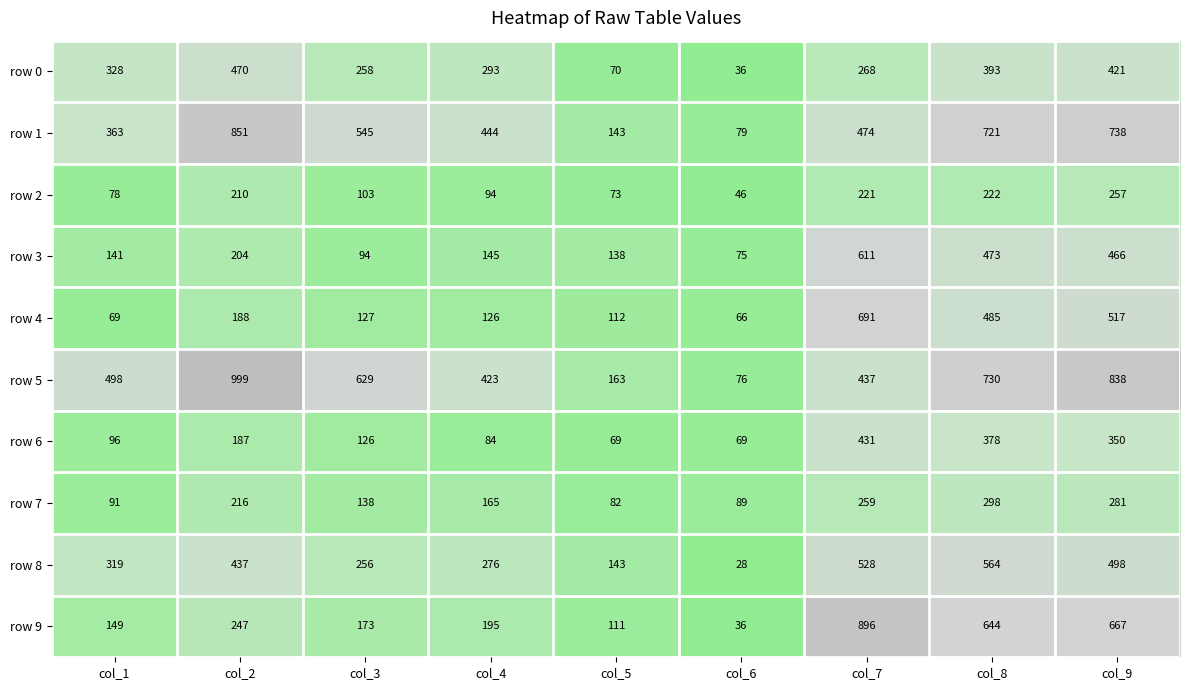

Which category has the highest value in the row 8 series?

col_8